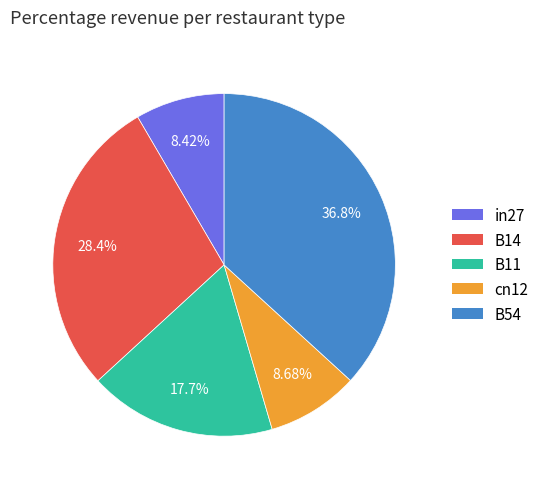

Count the number of slices in the pie.

5